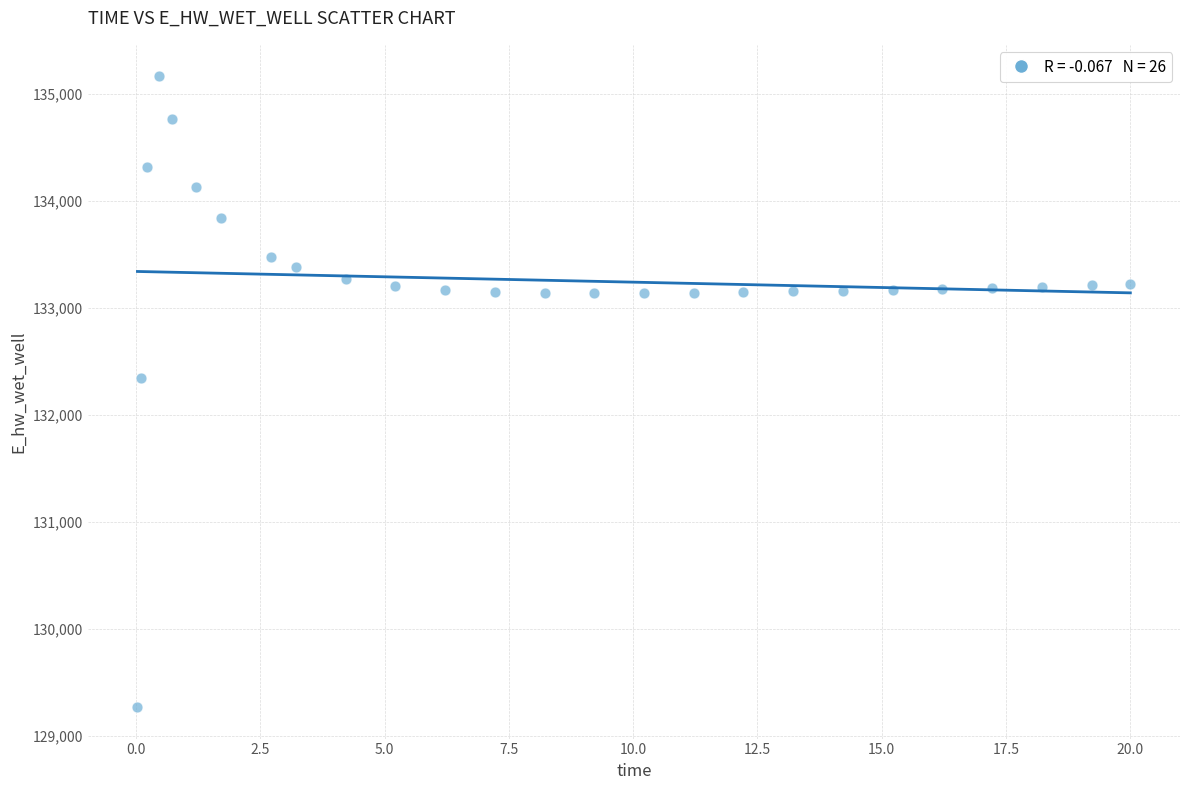

What Y value in the scatter plot is closest to 132219?

132348.5